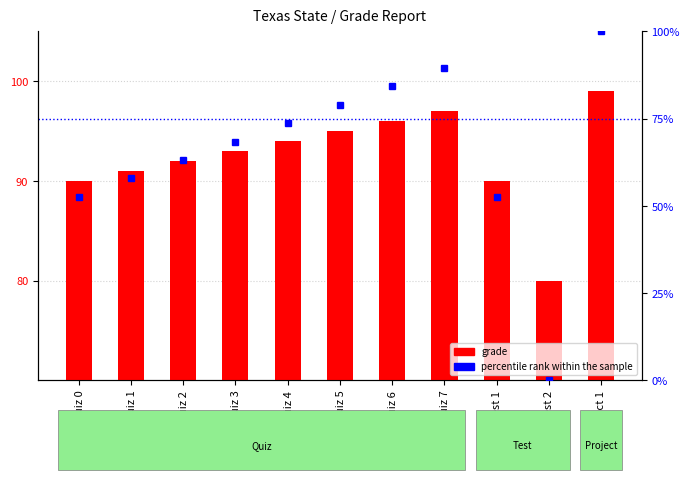

Reading right to left, transcribe all the data shown in this chart.

grade: Project 1=99.0	Test 2=80.0	Test 1=90.0	Quiz 7=97.0	Quiz 6=96.0	Quiz 5=95.0	Quiz 4=94.0	Quiz 3=93.0	Quiz 2=92.0	Quiz 1=91.0	Quiz 0=90.0
percentile rank within the sample: Project 1=100.0	Test 2=0.0	Test 1=52.6	Quiz 7=89.5	Quiz 6=84.2	Quiz 5=78.9	Quiz 4=73.7	Quiz 3=68.4	Quiz 2=63.2	Quiz 1=57.9	Quiz 0=52.6